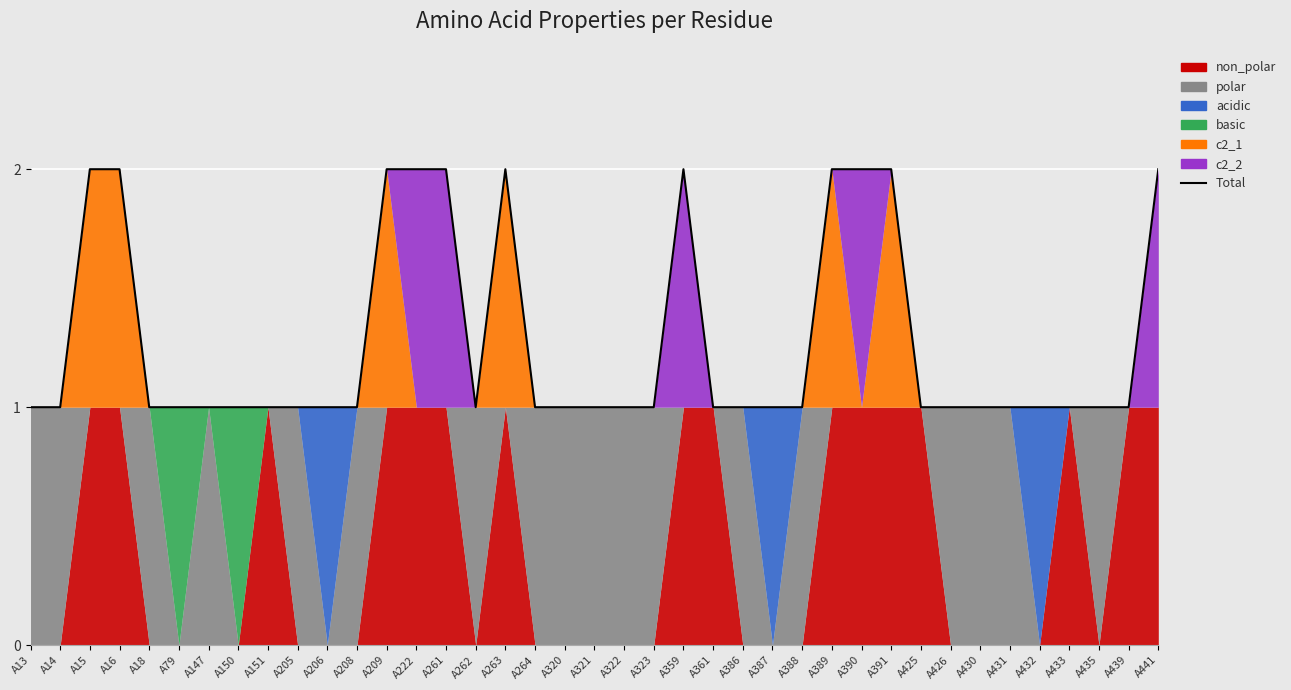

What is the sum of all values?

50